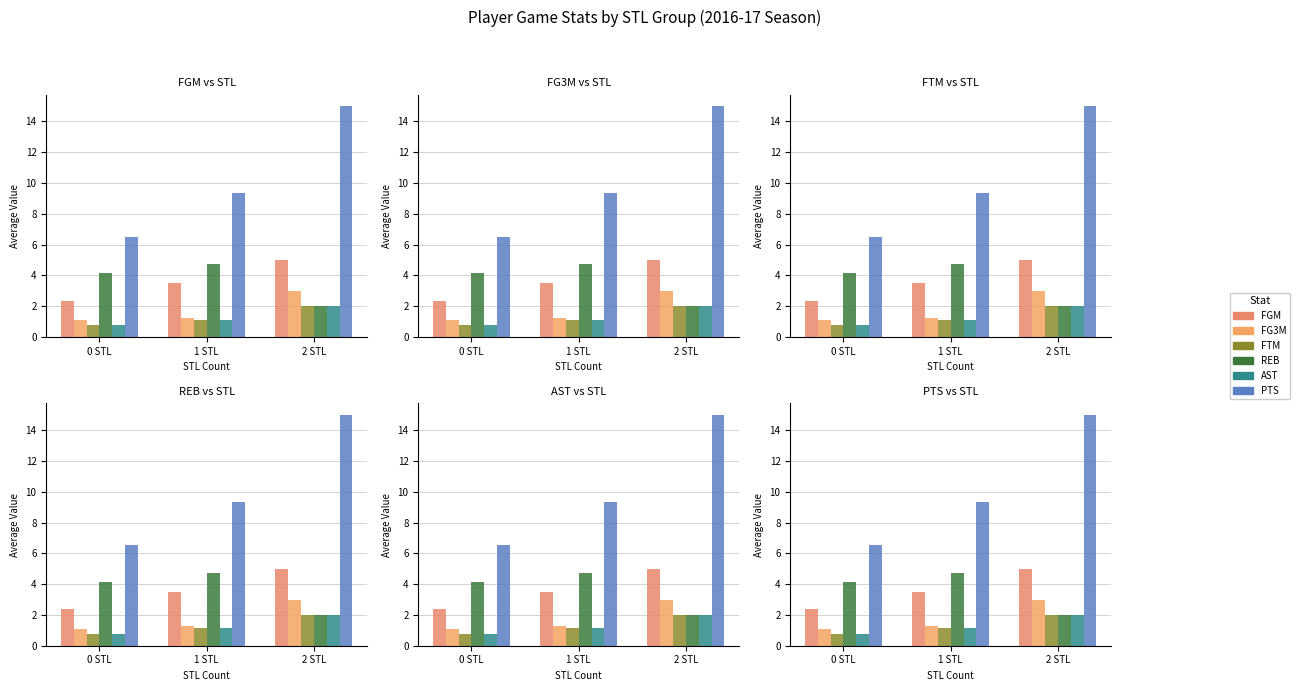

What is the average value of the FTM series?

1.3